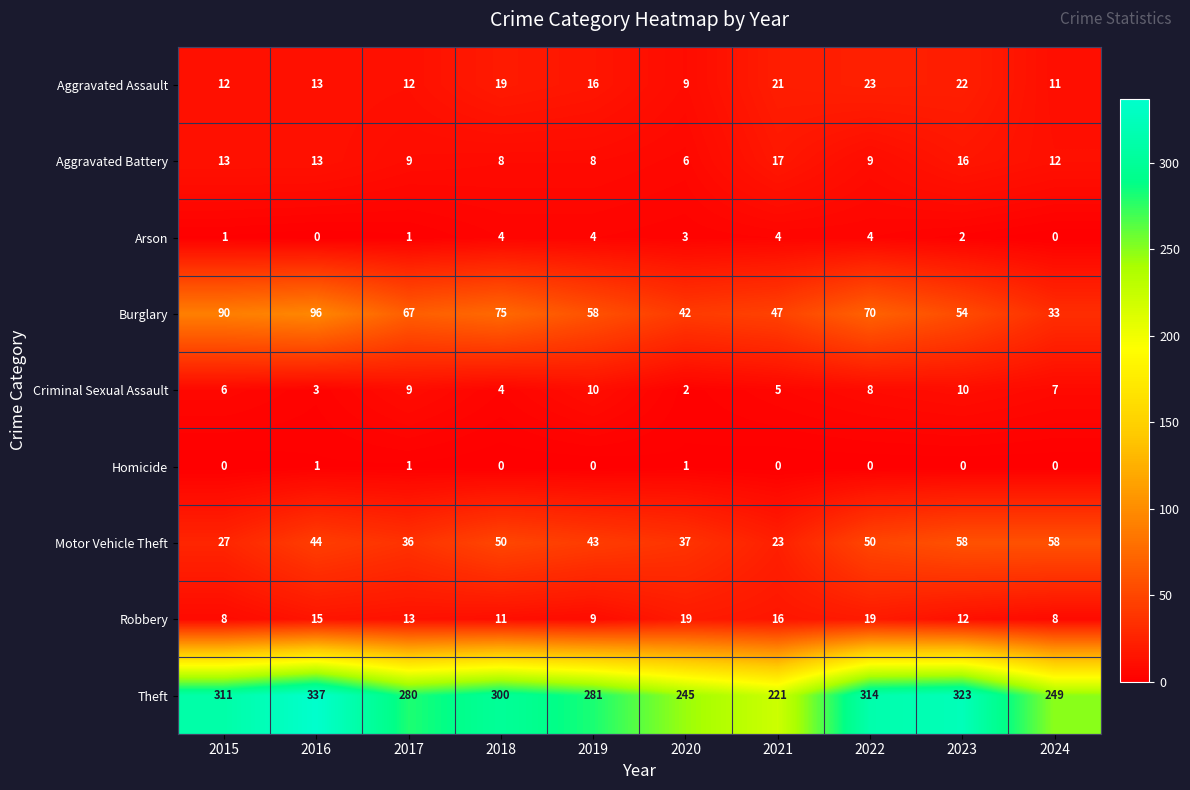

Rank the series at 2019 from highest to lowest value.

Theft, Burglary, Motor Vehicle Theft, Aggravated Assault, Criminal Sexual Assault, Robbery, Aggravated Battery, Arson, Homicide